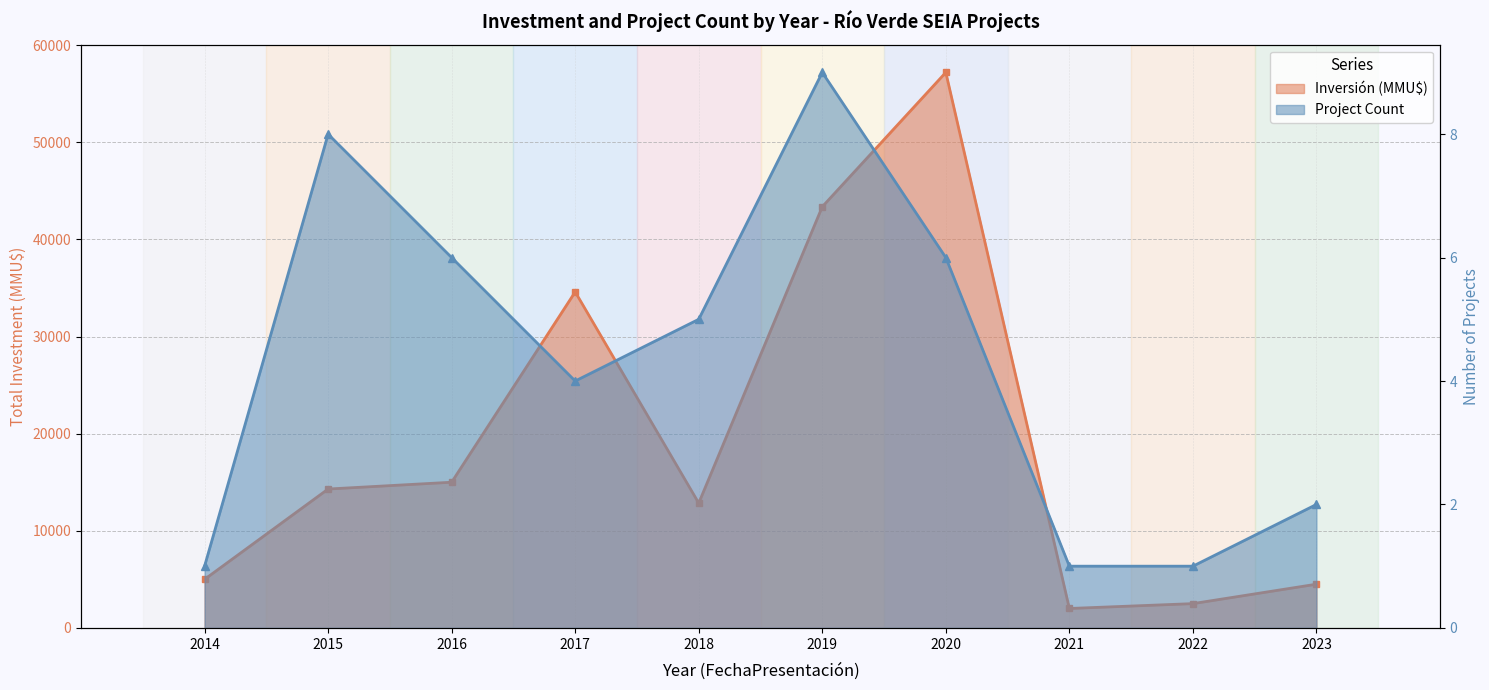

Is it true that Inversion_MMU equals 15000 at 2016?

True